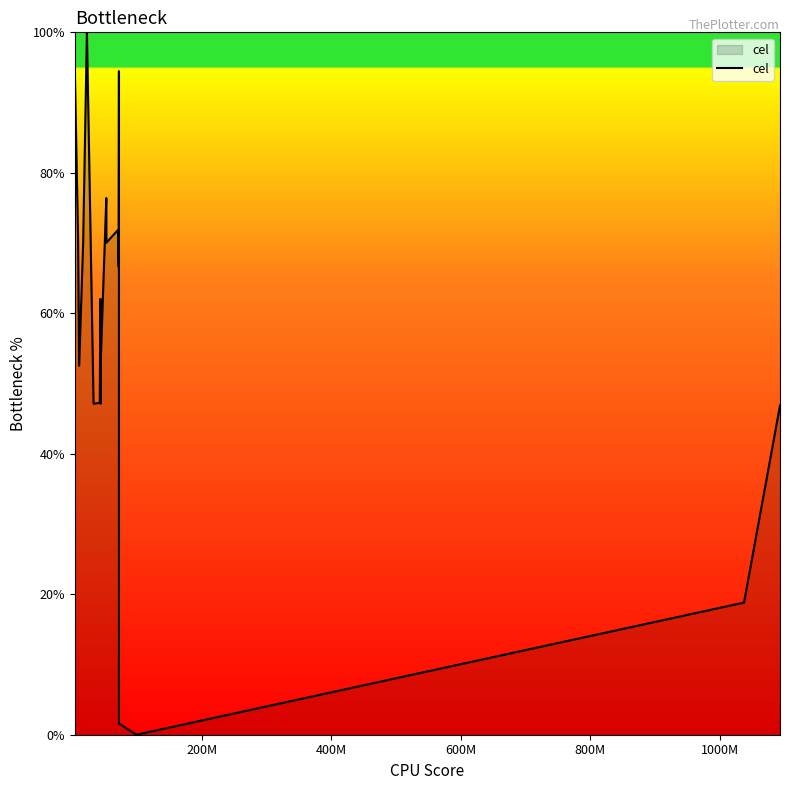

What is the maximum value shown in the chart?

100.0